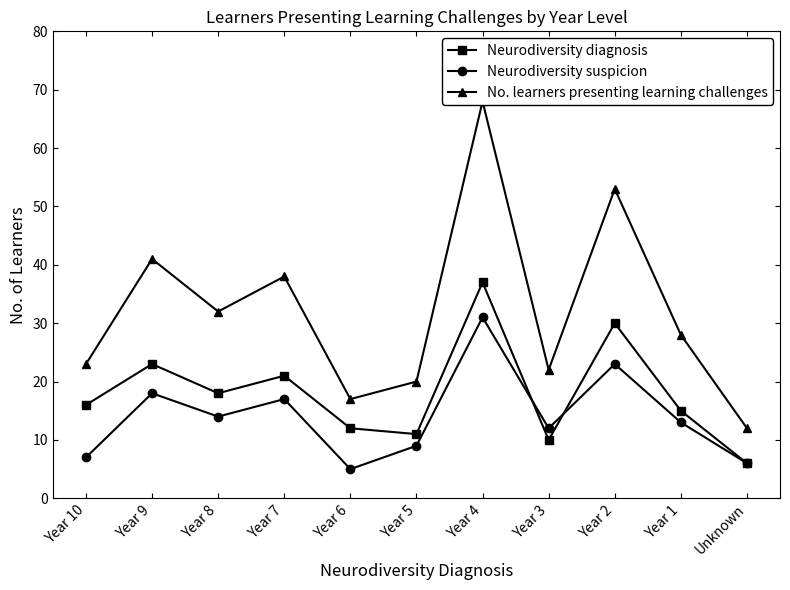

Where is the first local minimum for Neurodiversity suspicion?

Year 8